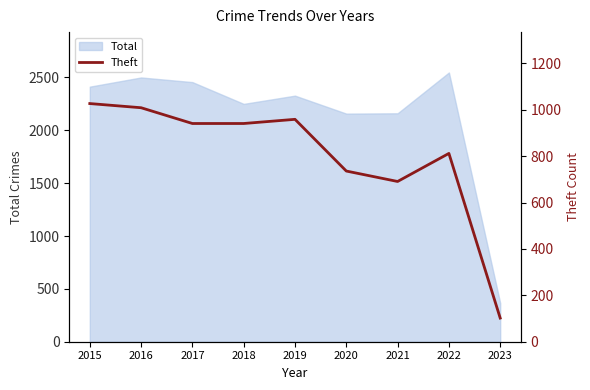

Where is the data nearest to the value 564?

2021